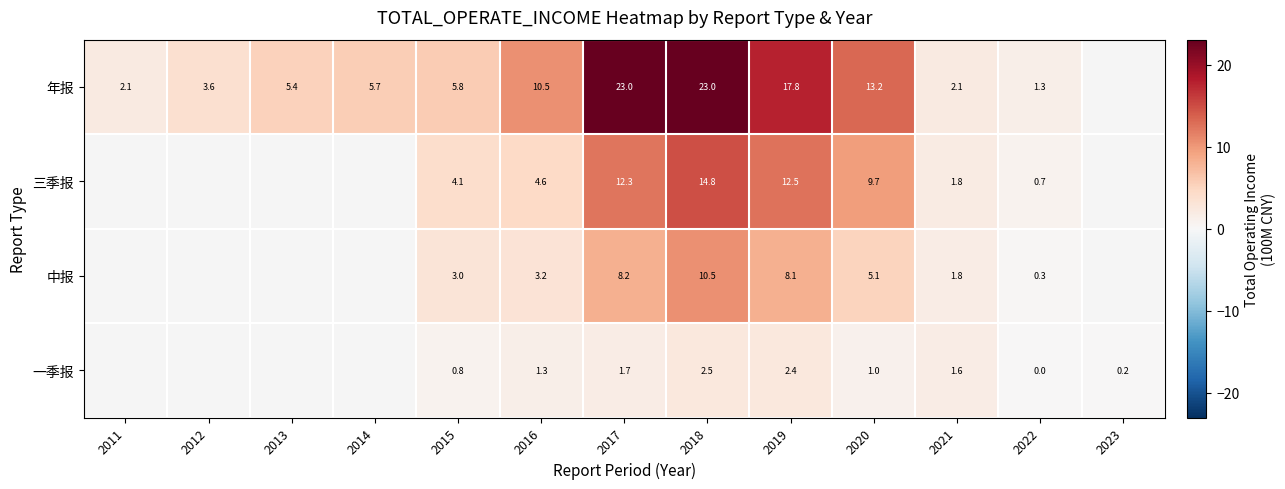

Is the value of 年报 at 2011 greater than the value of 中报 at 2019?

No